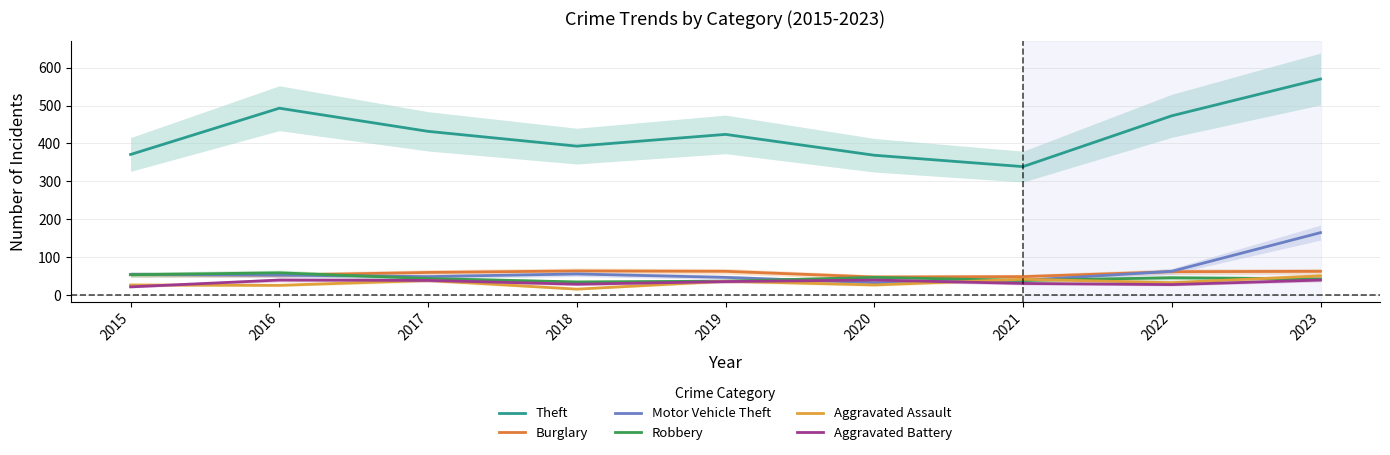

How many categories are shown in the chart?

9